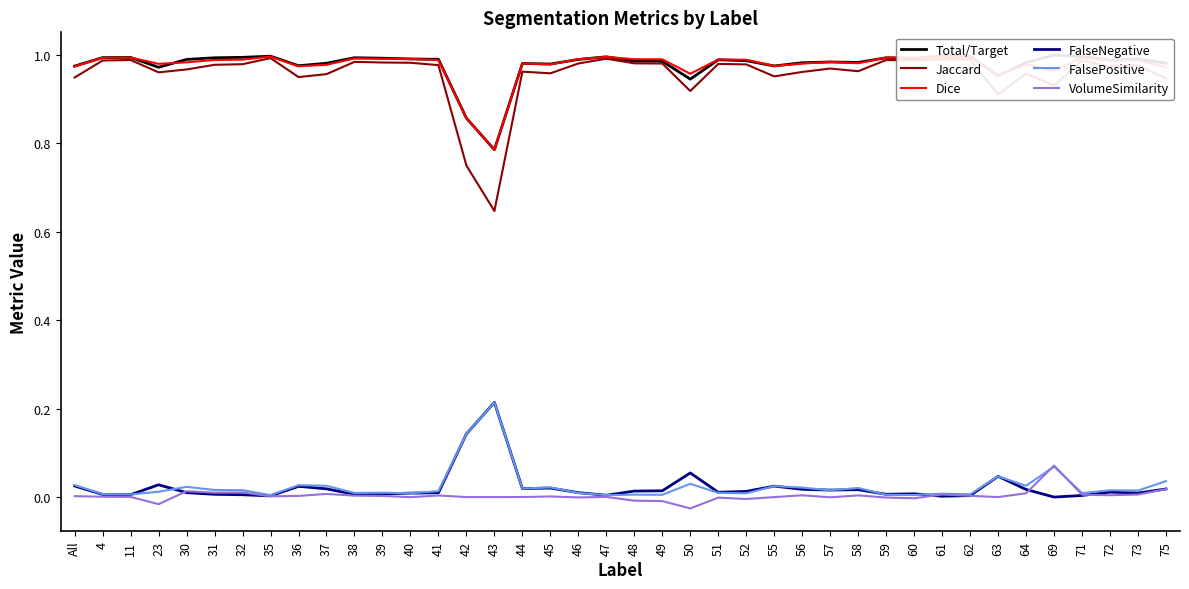

At which category does the chart reach its minimum across all series?

50